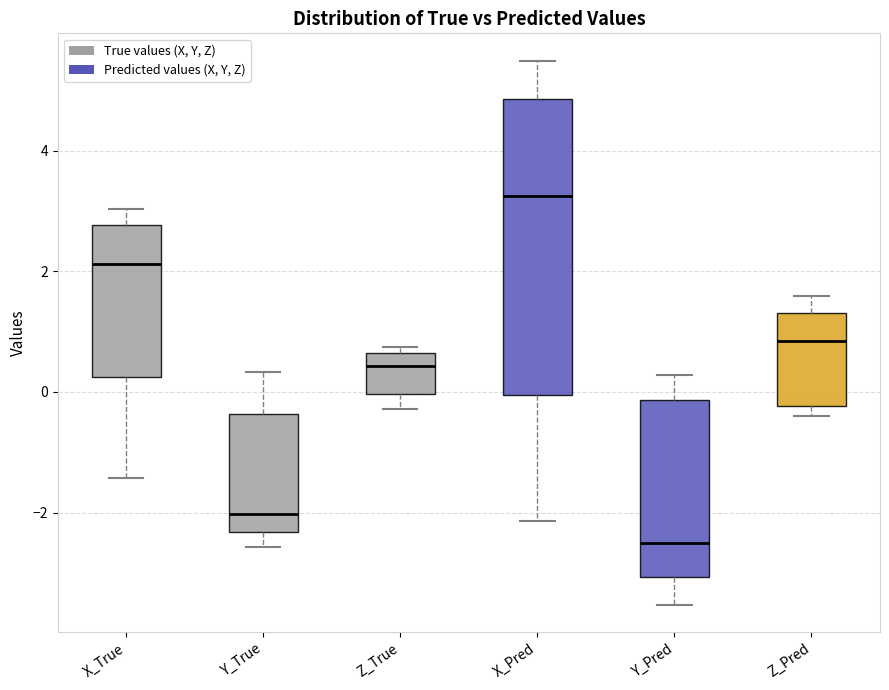

Which box is the tallest, from its lower edge to its upper edge?

X_Pred